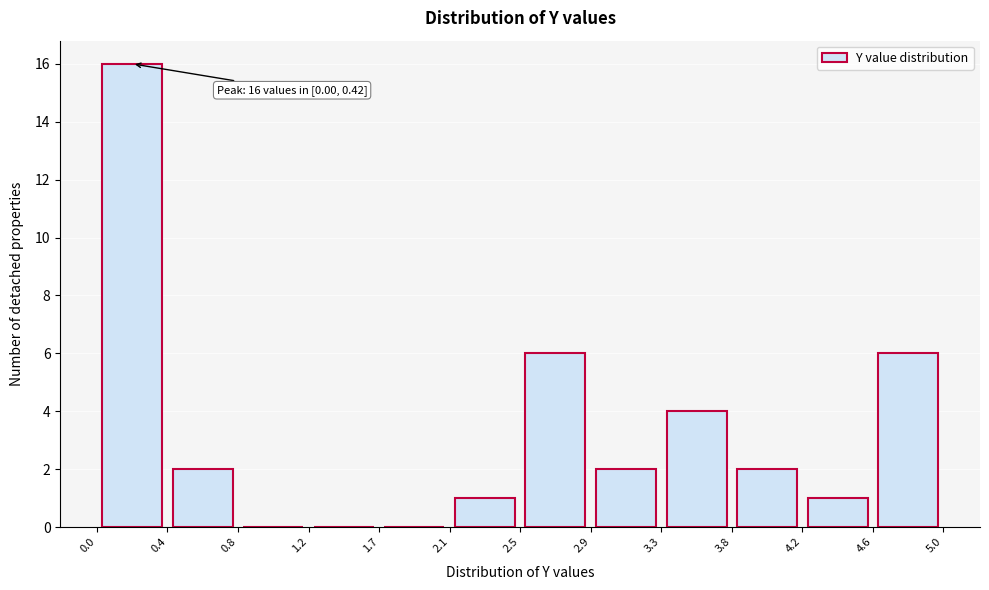

Which range on the x-axis has the tallest bar?

0.0 to 0.4